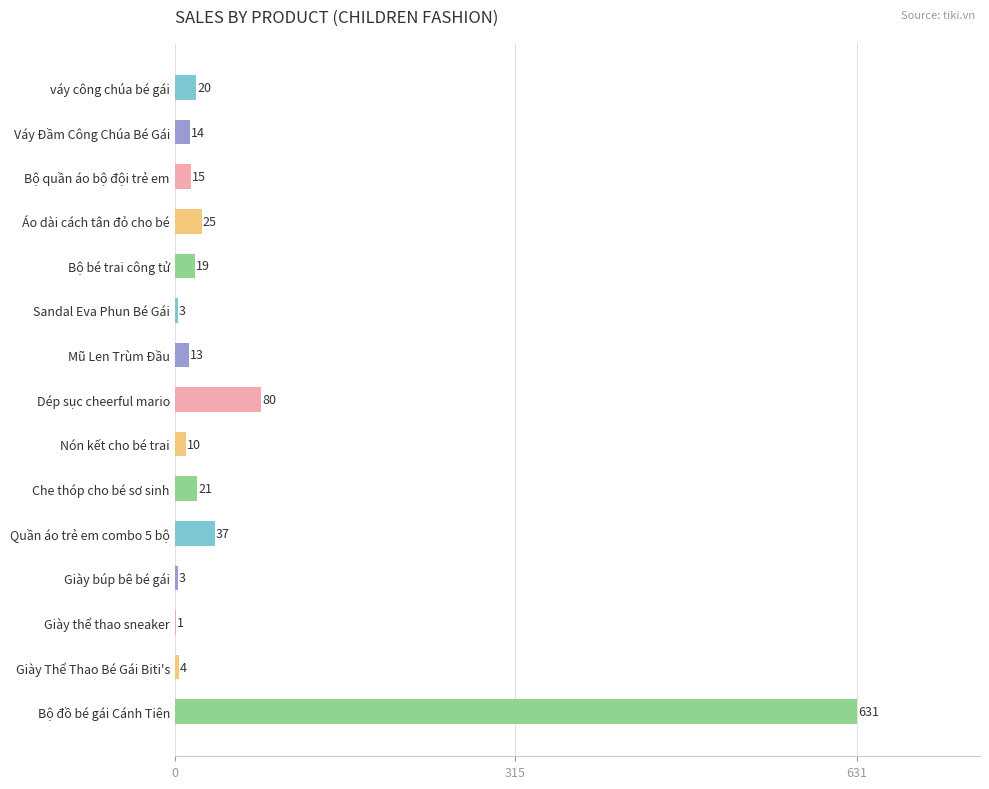

Where is the data nearest to the value 316?

Dép sục cheerful mario